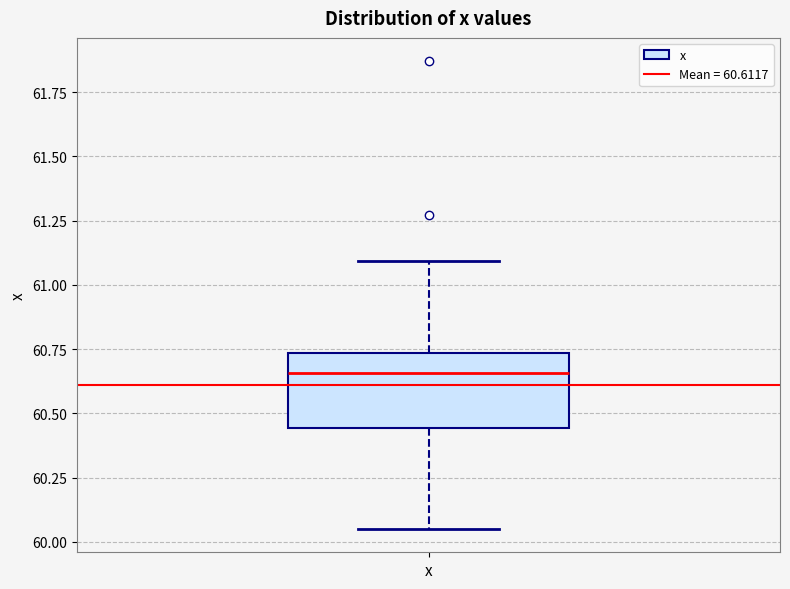

Read this box plot against the y-axis: the position of the median line, the range covered by the box, and the ends of both whiskers. The values are not printed on the chart, so give them approximately, as read against the axis.

median 60.65, box 60.45 to 60.75, whiskers 60.05 to 61.10